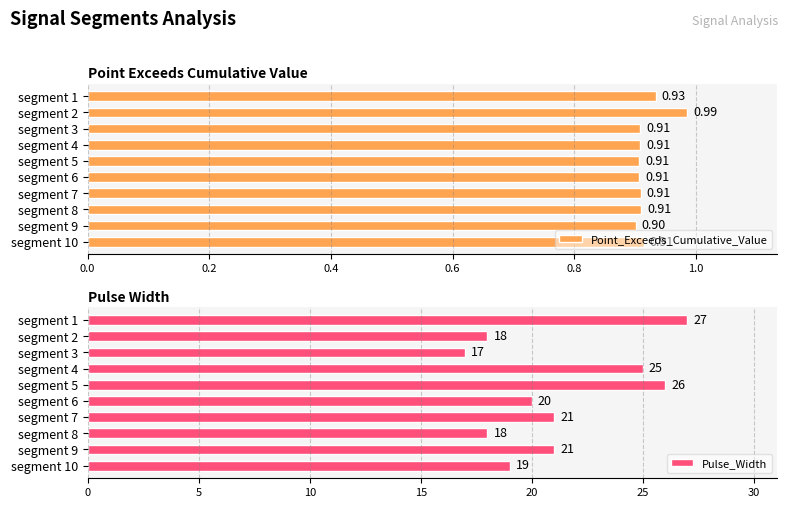

What is the sum of the Point_Exceeds_Cumulative_Value values at segment 2 and segment 5?

1.9